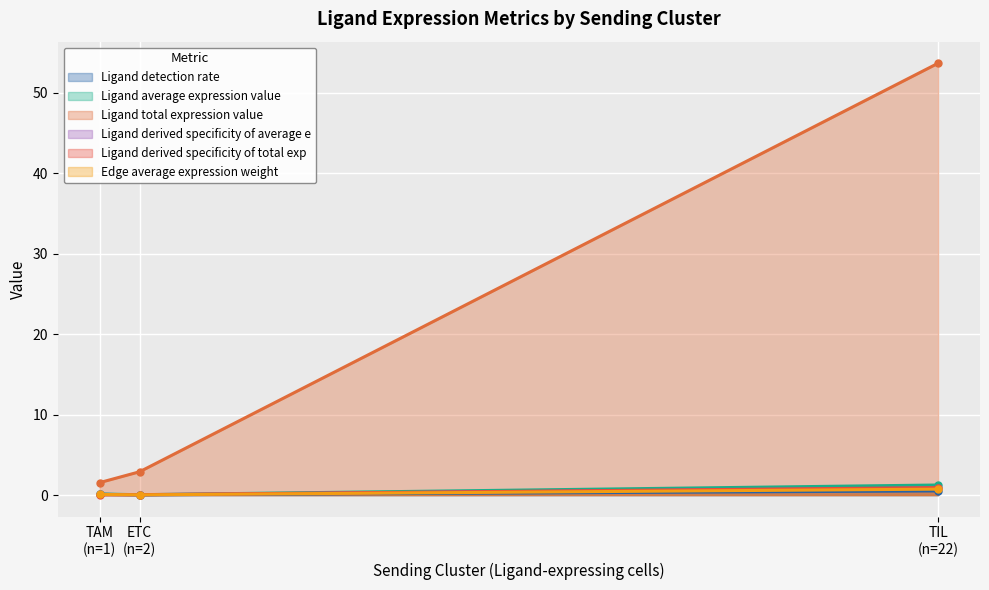

Which series has the largest range (max minus min)?

Ligand total expression value